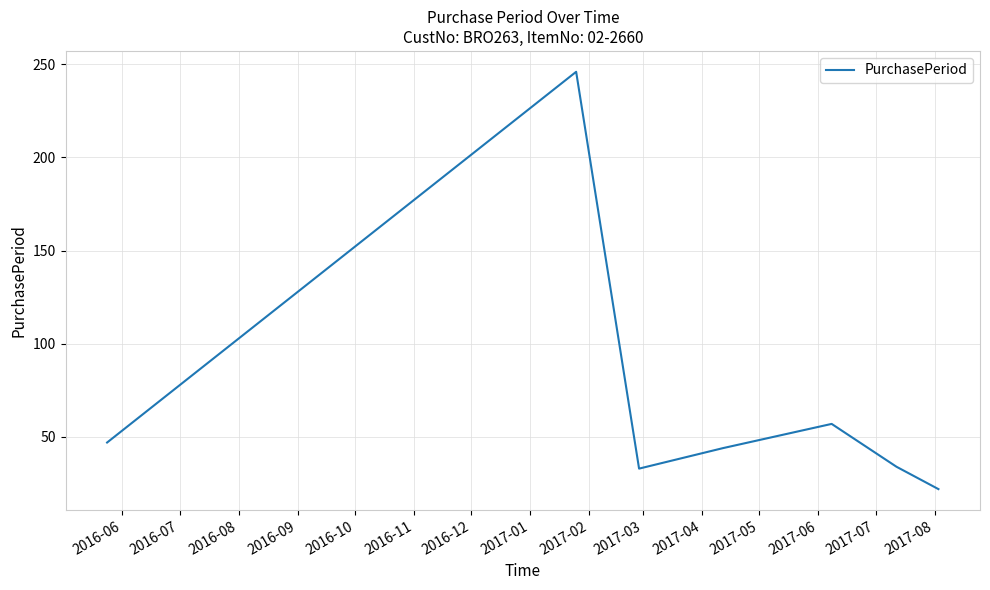

What is the difference between the maximum and minimum values?

224